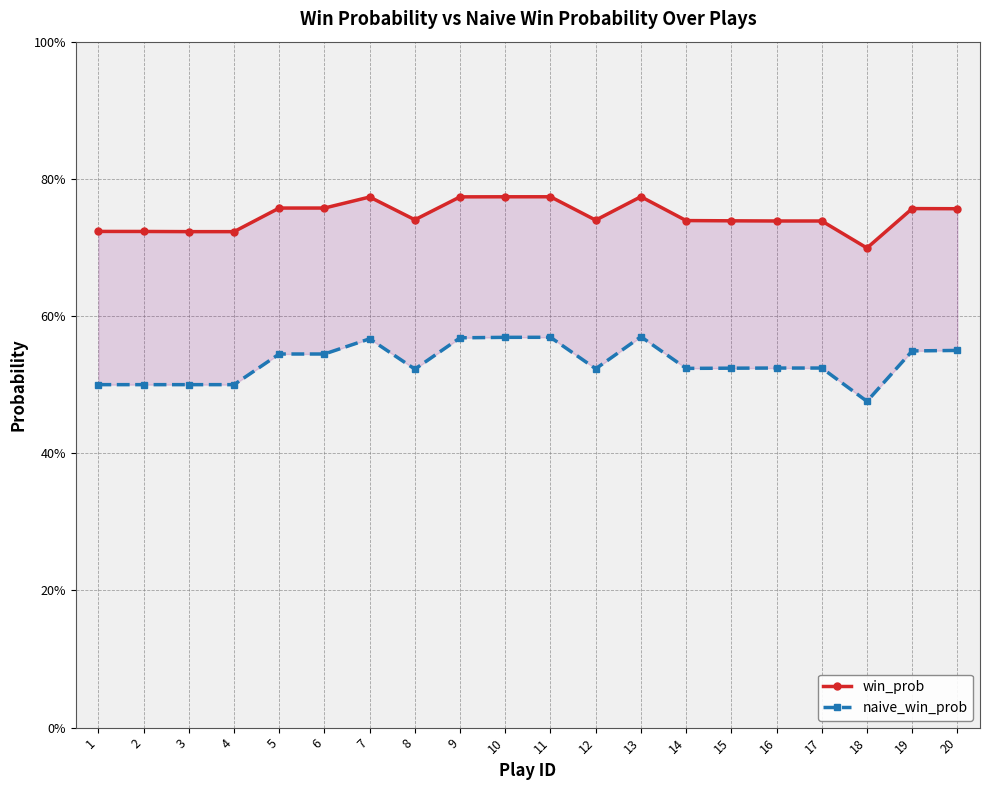

True or false: naive_win_prob has a value of 0.5 at 5.

True